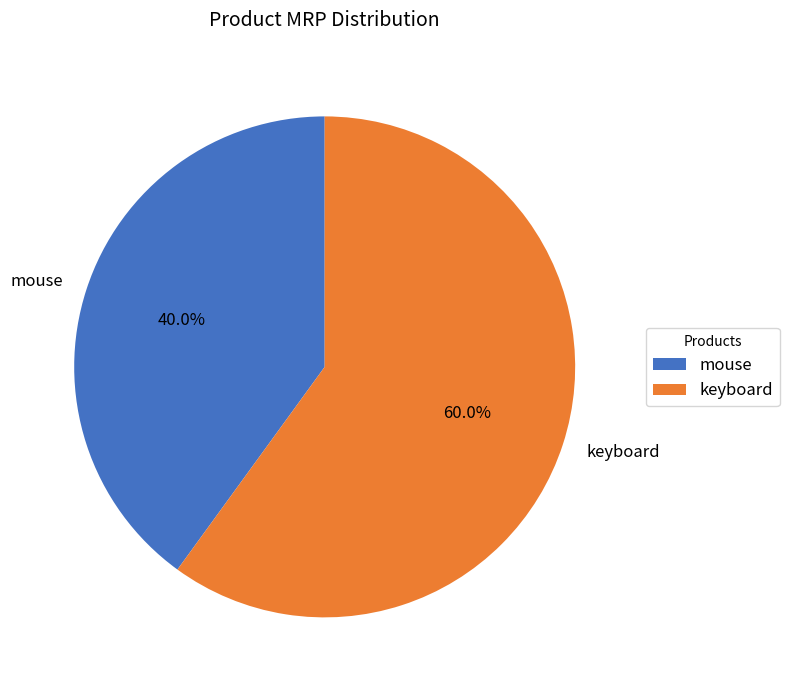

The mouse slice represents 40% of the pie. True or false?

True